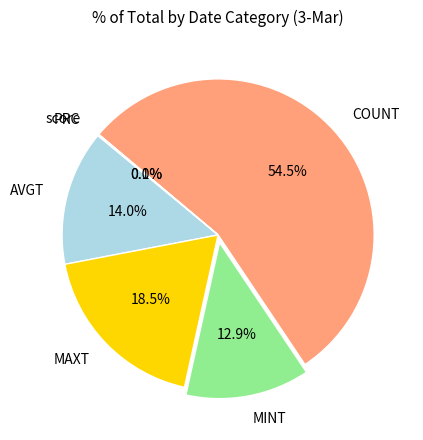

Which slice is the largest?

COUNT